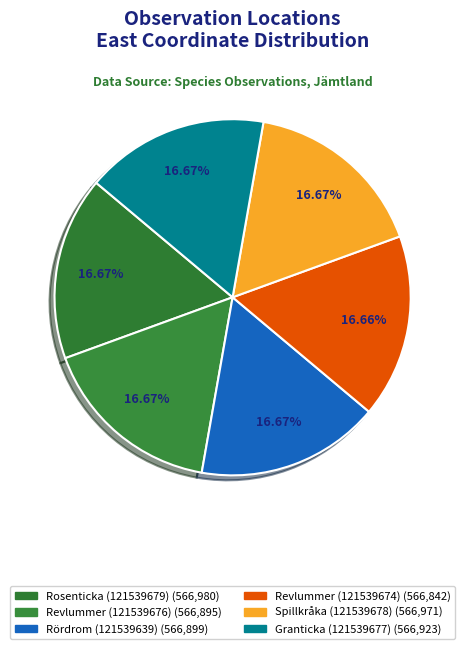

Which category has the smallest portion of the pie?

Revlummer (121539674)